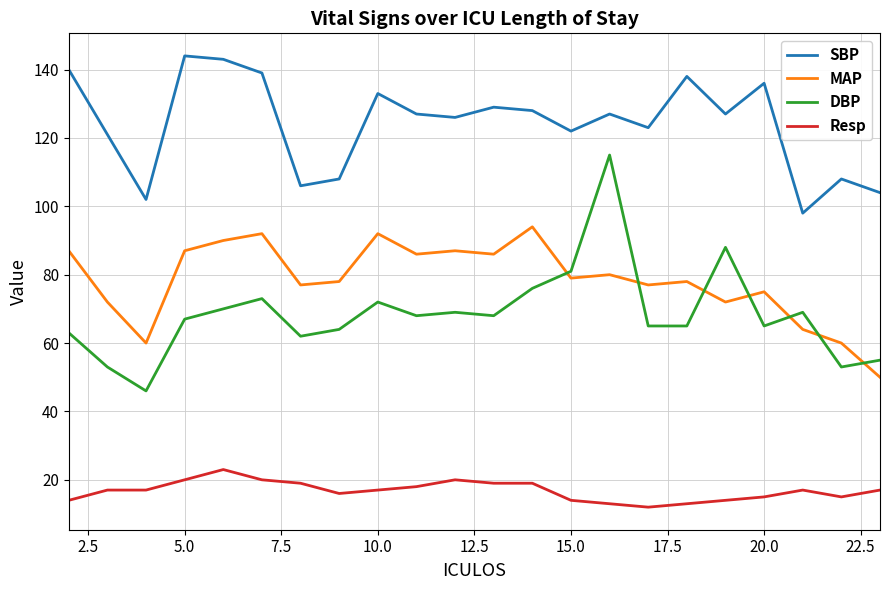

What are all the series names shown in the legend?

SBP, MAP, DBP, Resp